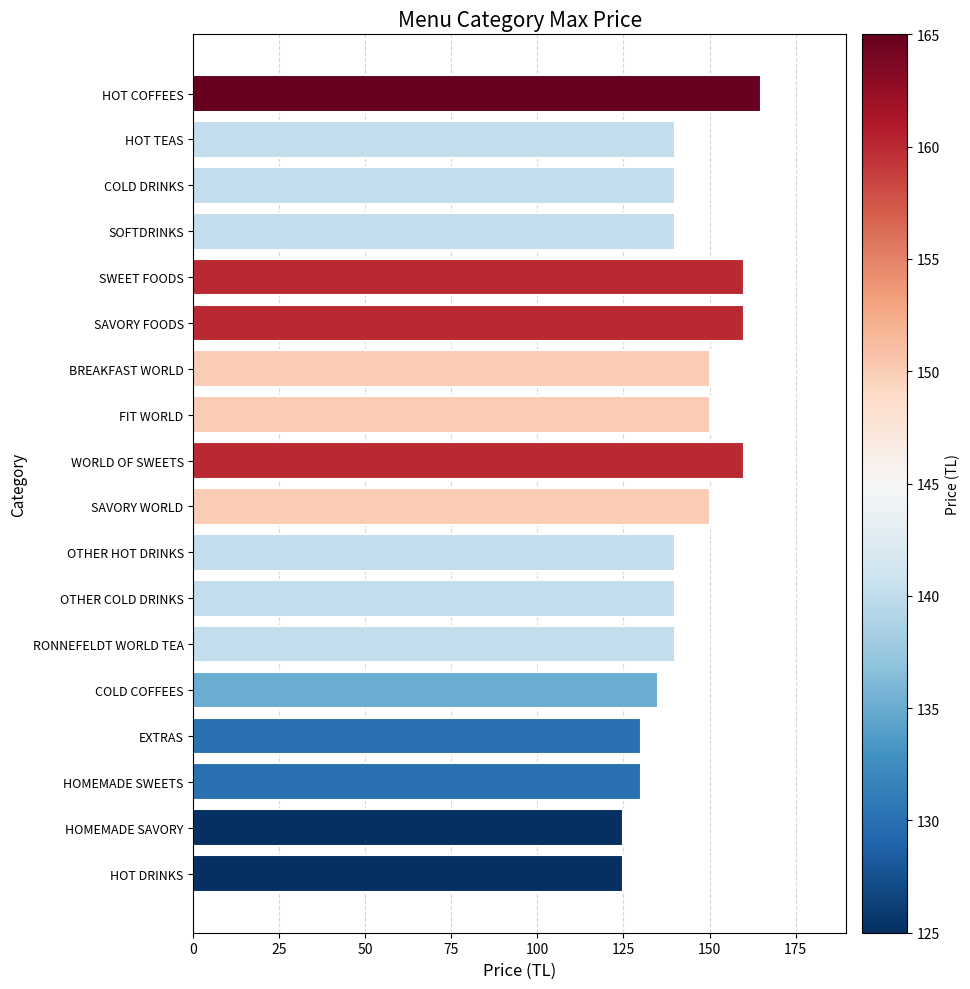

Are the bars grouped side by side (vs. stacked)?

No